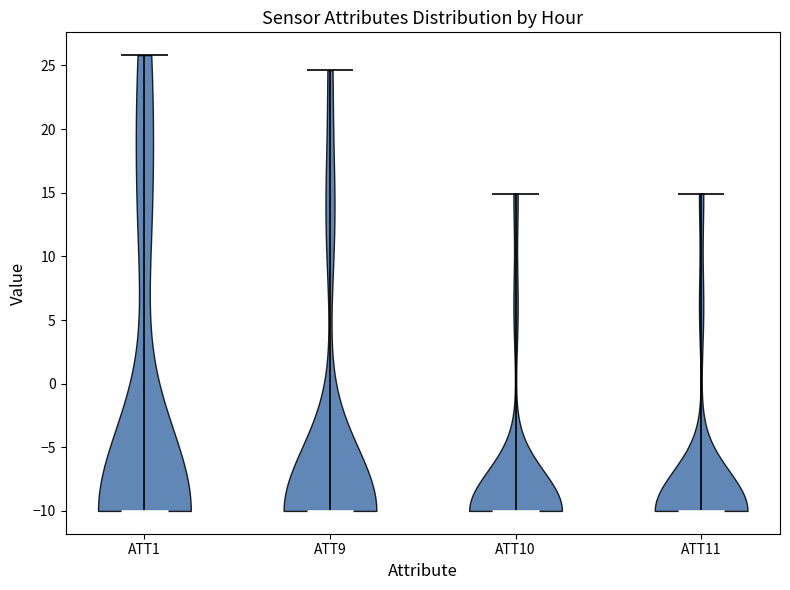

What is the highest point the violin for ATT11 reaches on the y-axis? The values are not printed on the chart, so give them approximately, as read against the axis.

15.0